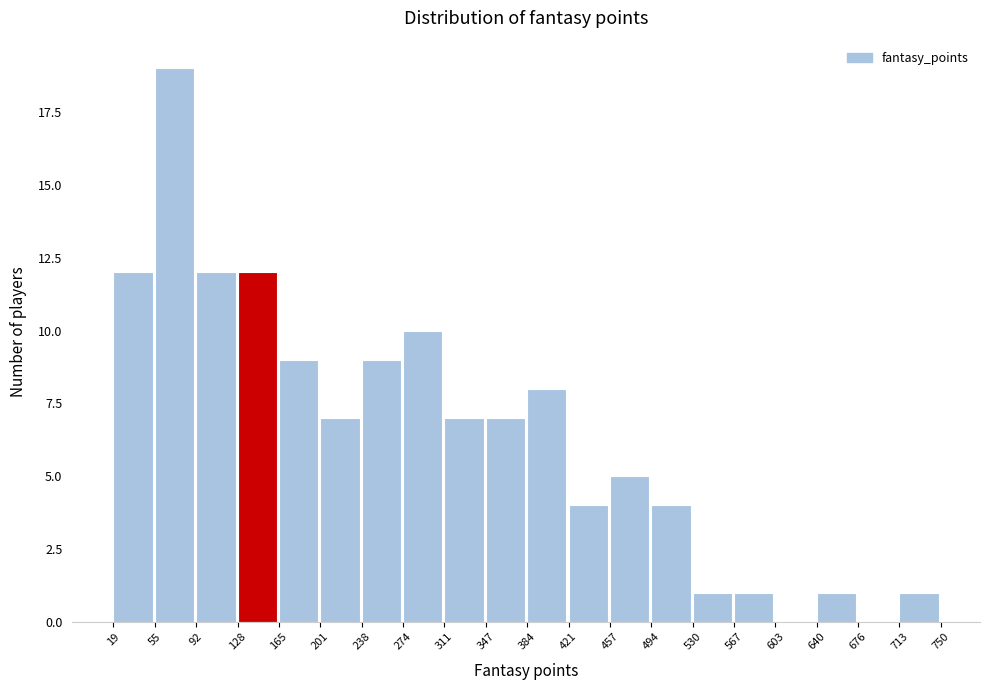

Which range on the x-axis has the tallest bar?

55 to 92